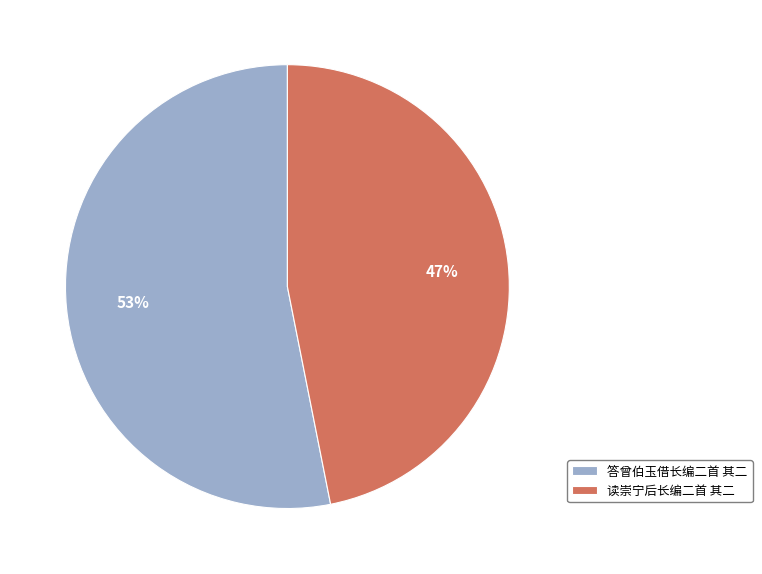

What is the smallest slice in the pie chart?

读崇宁后长编二首 其二